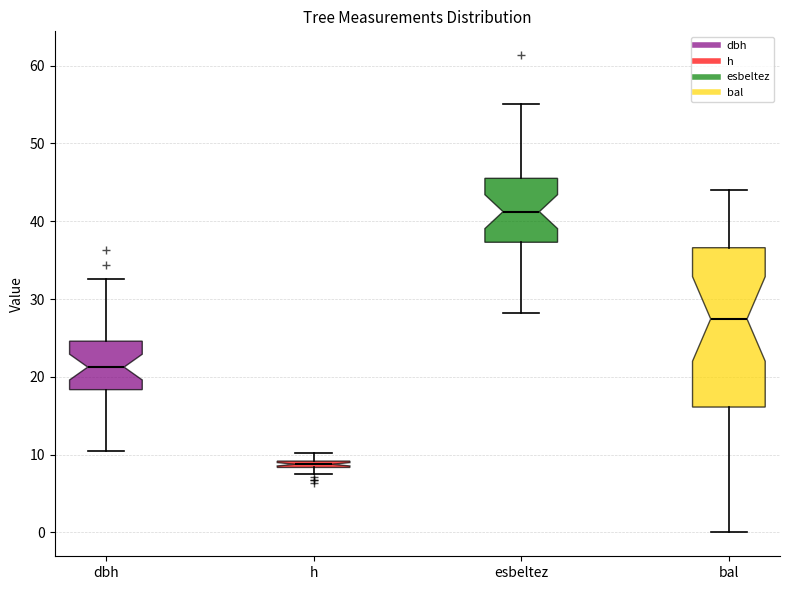

Which box has the lowest median line?

h